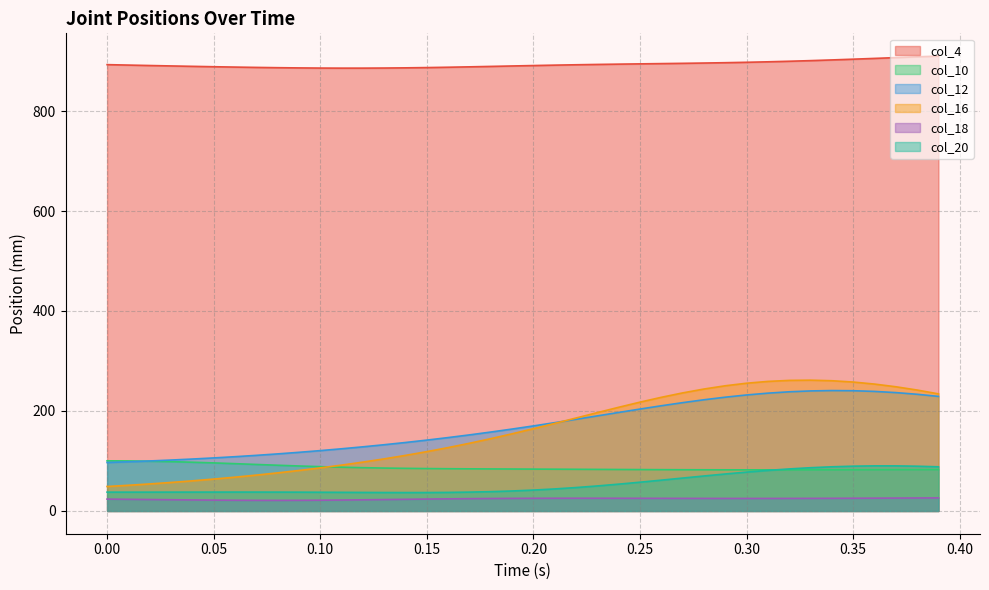

True or false: col_18 and col_4 cross at least once.

False